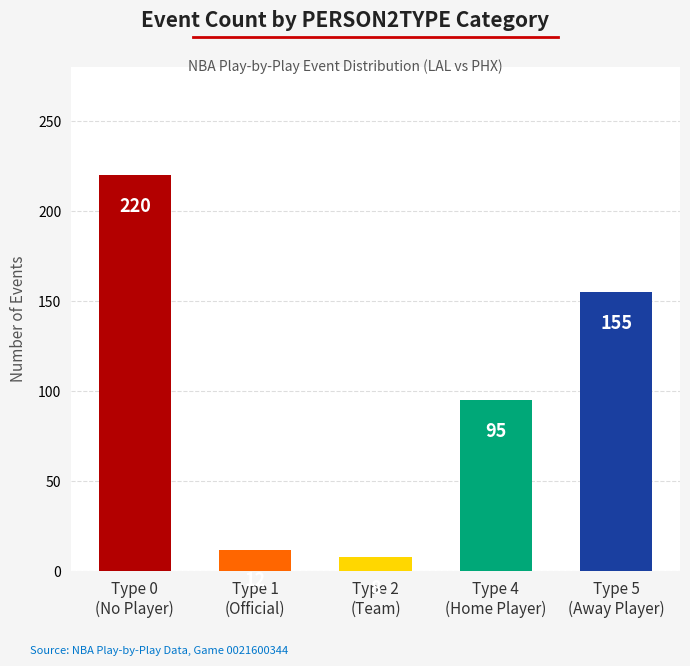

Is it true that the value at Type 4
(Home Player) is 95?

True